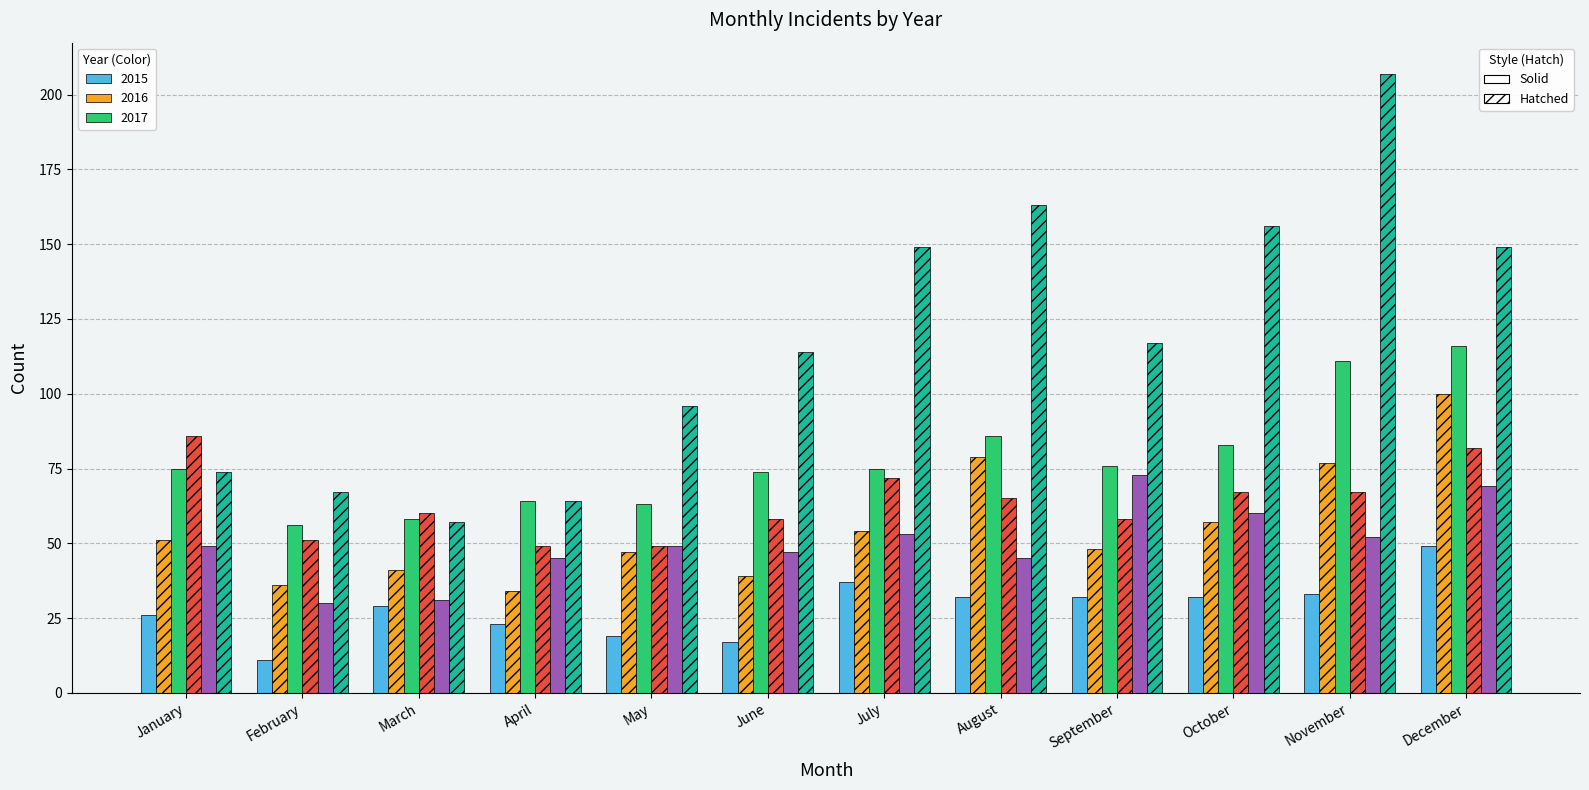

What is the difference between the highest and lowest values at April?

41